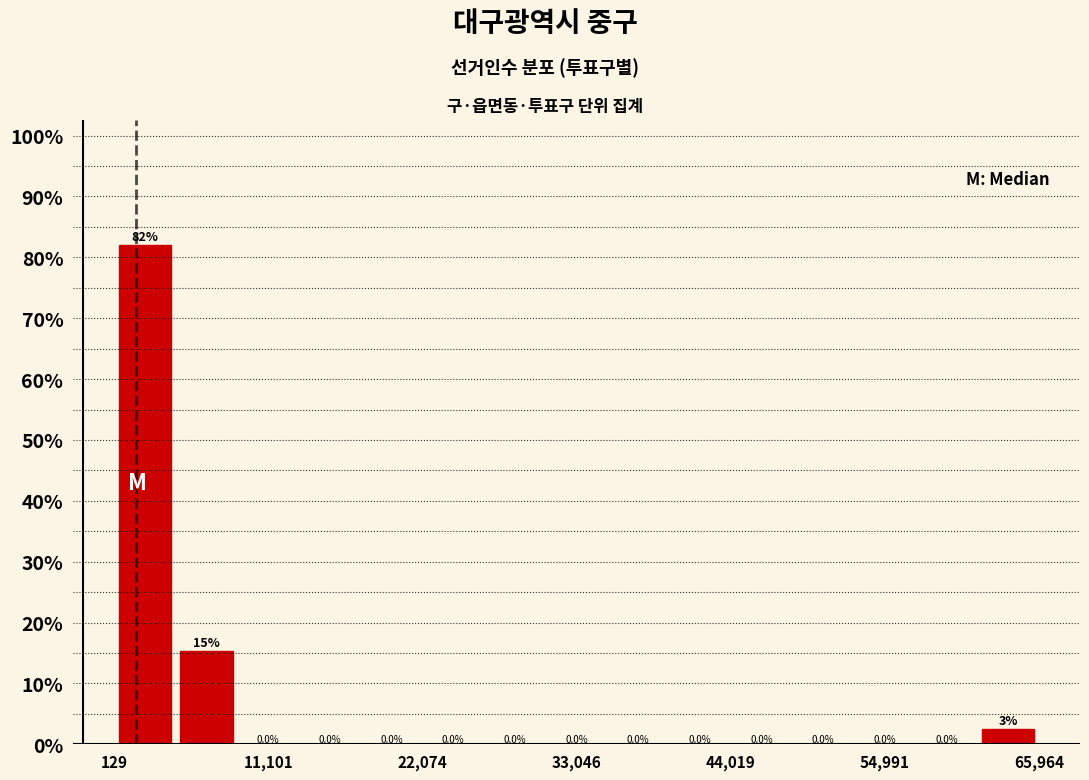

Read against the x-axis, roughly where is the centre of the tallest bar?

2000